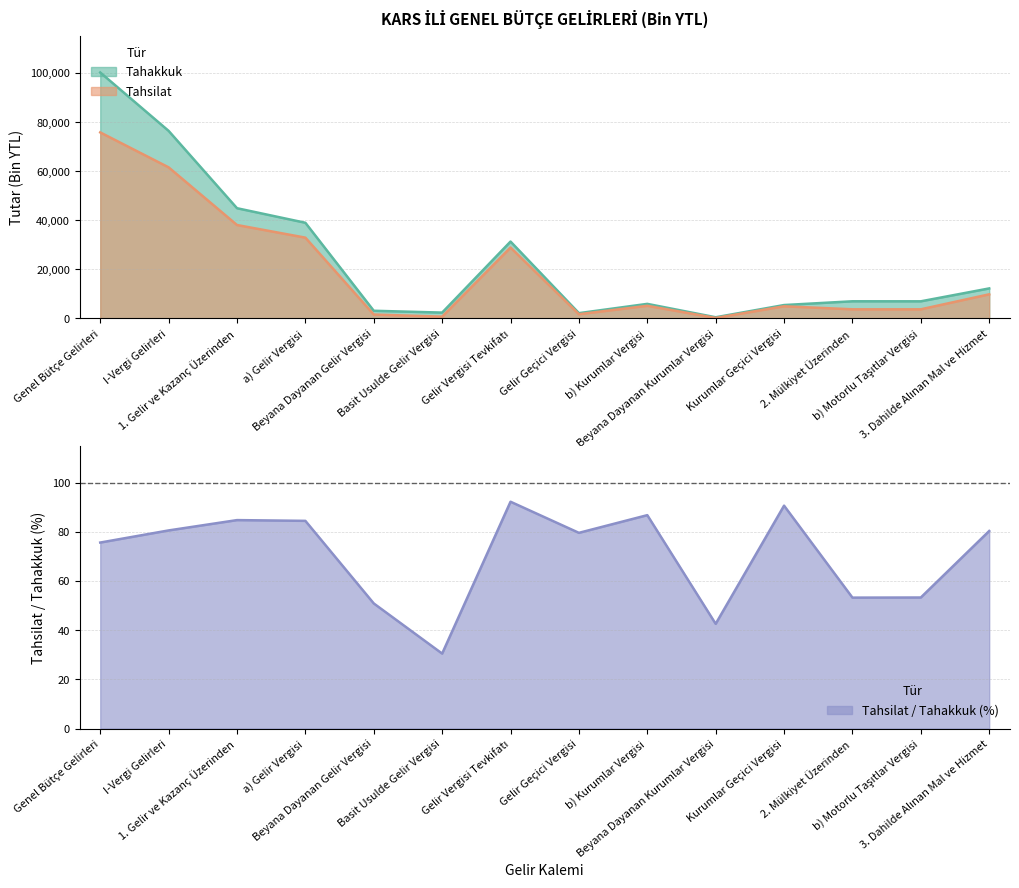

List the series in order of their peak value, lowest first.

Tahsilat / Tahakkuk, Tahsilat, Tahakkuk